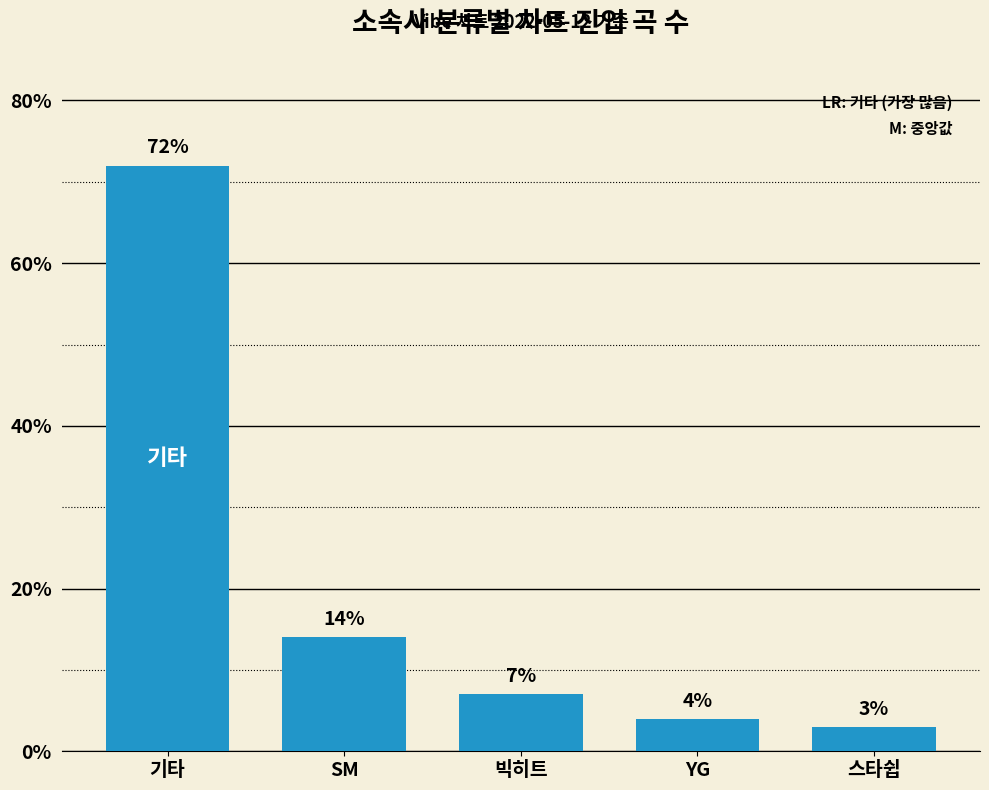

What is the difference between the values at 스타쉽 and 빅히트?

4.0